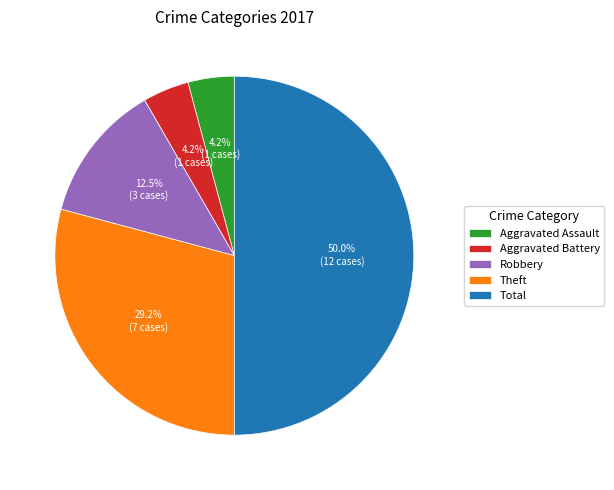

To the nearest percent, what is the difference between the largest and smallest slice percentages?

46%